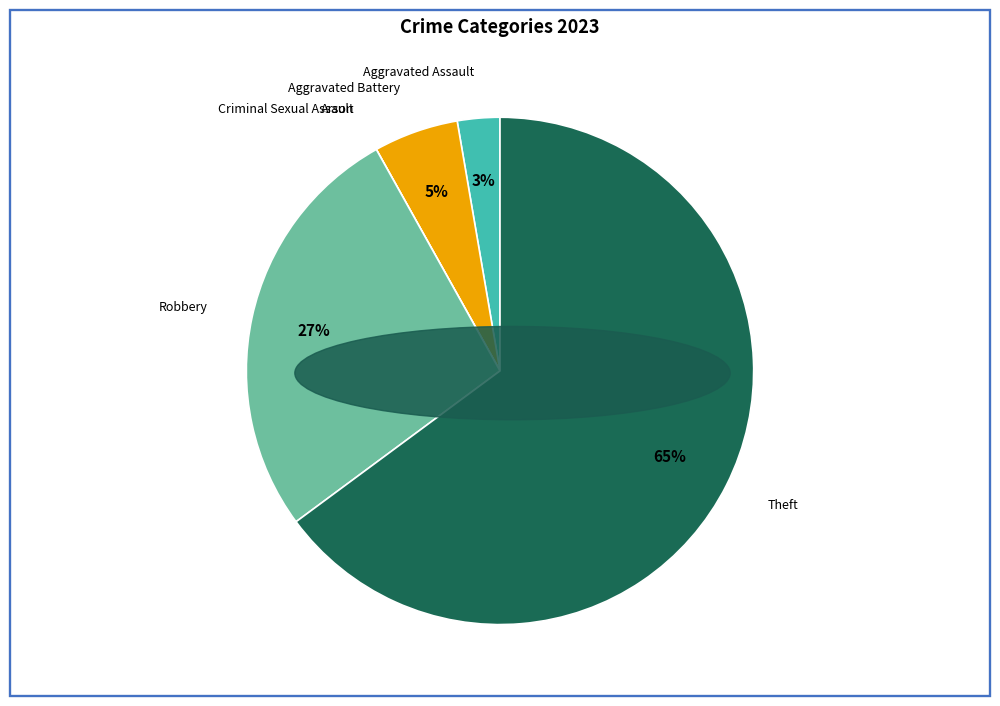

What percentage is the Aggravated Battery slice, to the nearest percent?

5%